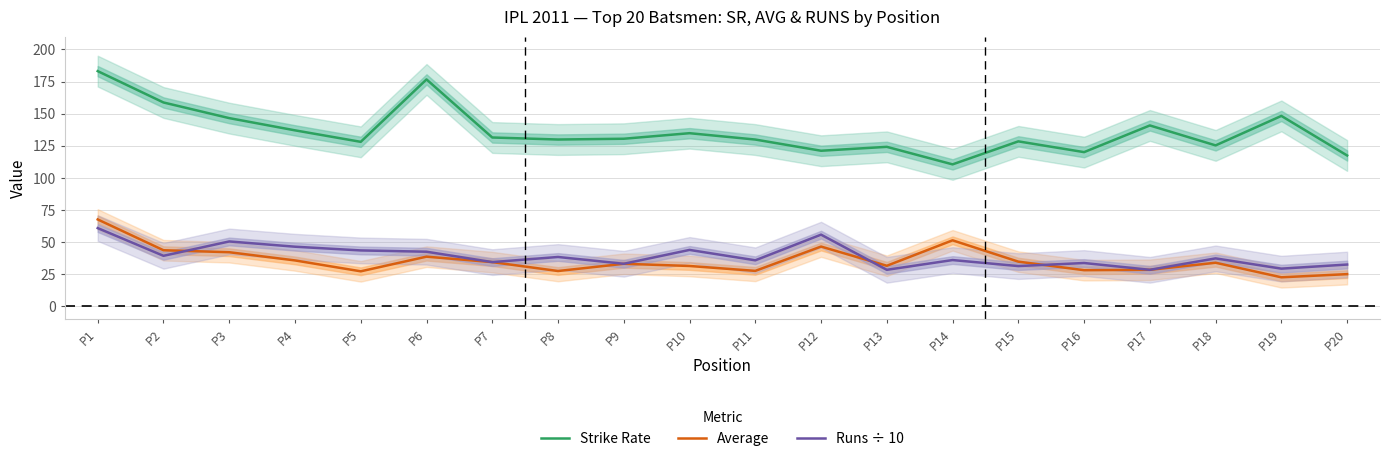

At which category is the sum across all series the highest?

P1